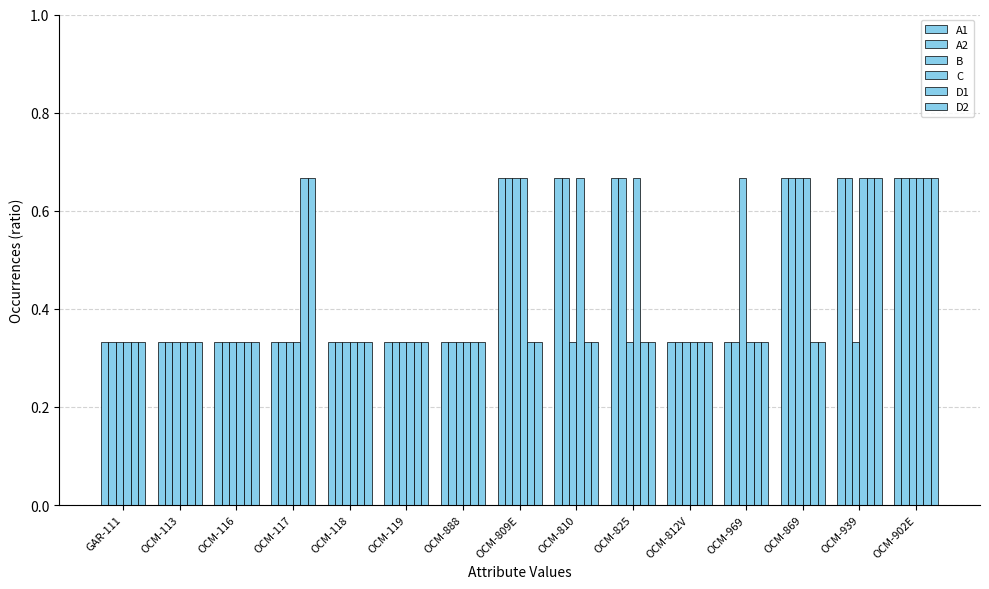

The A1 series shows 0.7 at OCM-869. True or false?

True